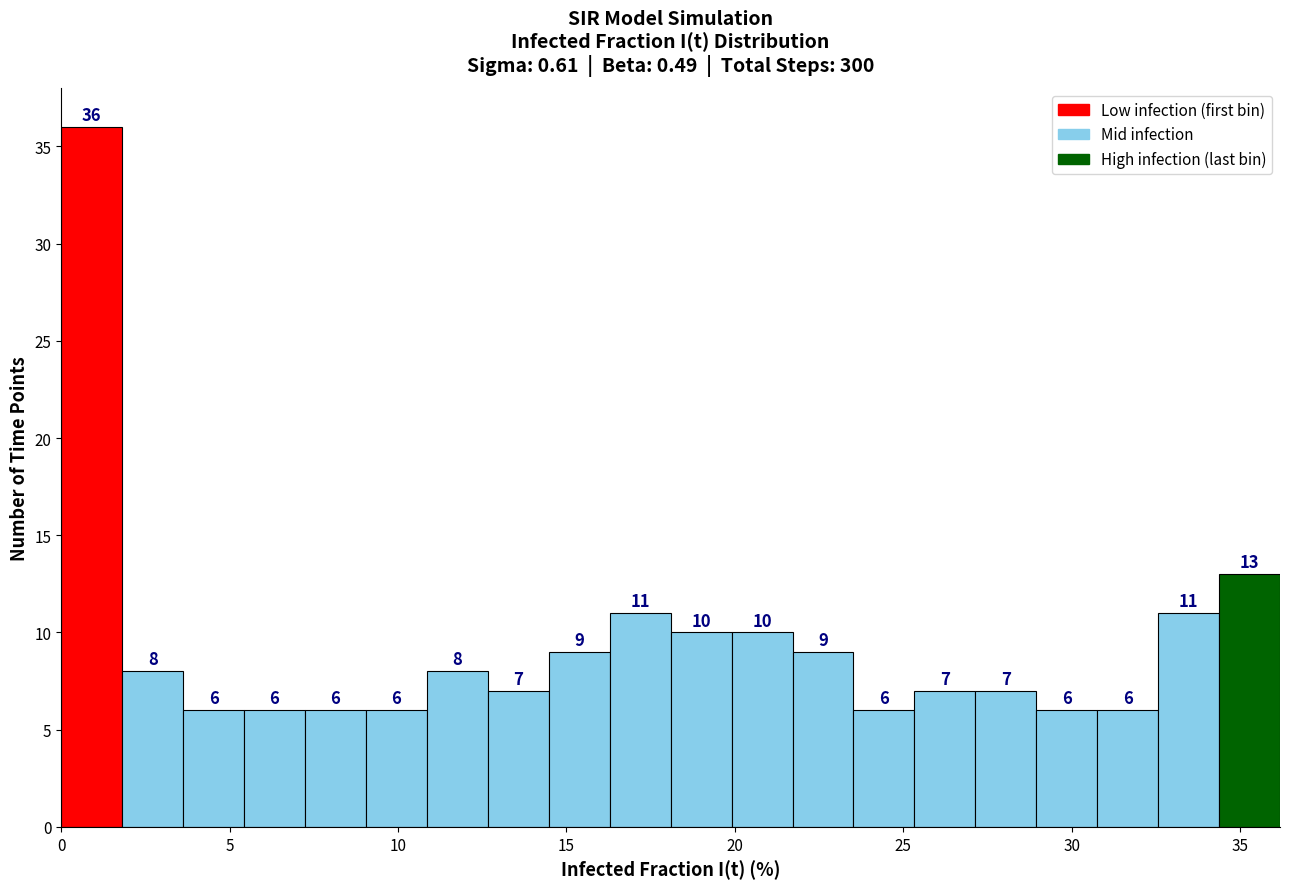

Read against the x-axis, roughly where is the centre of the tallest bar?

1.0